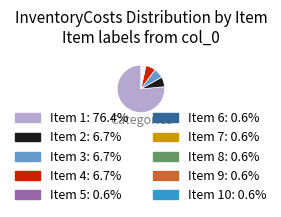

Is there a majority slice in this chart?

Yes